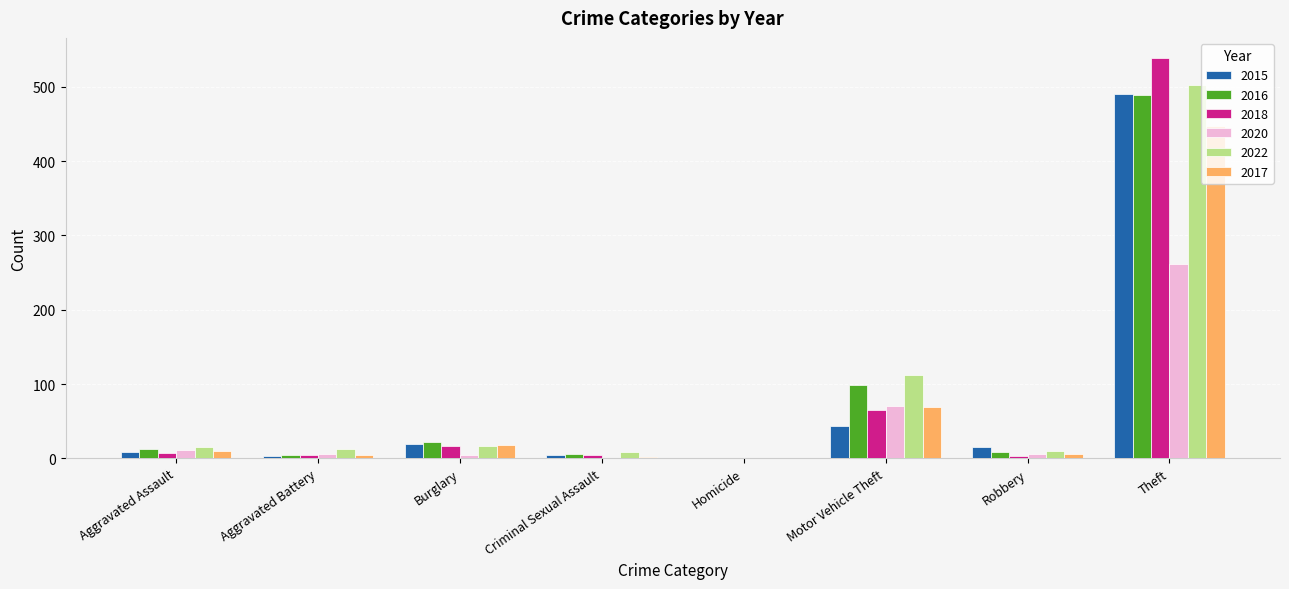

The 2022 series shows 502 at Theft. True or false?

True